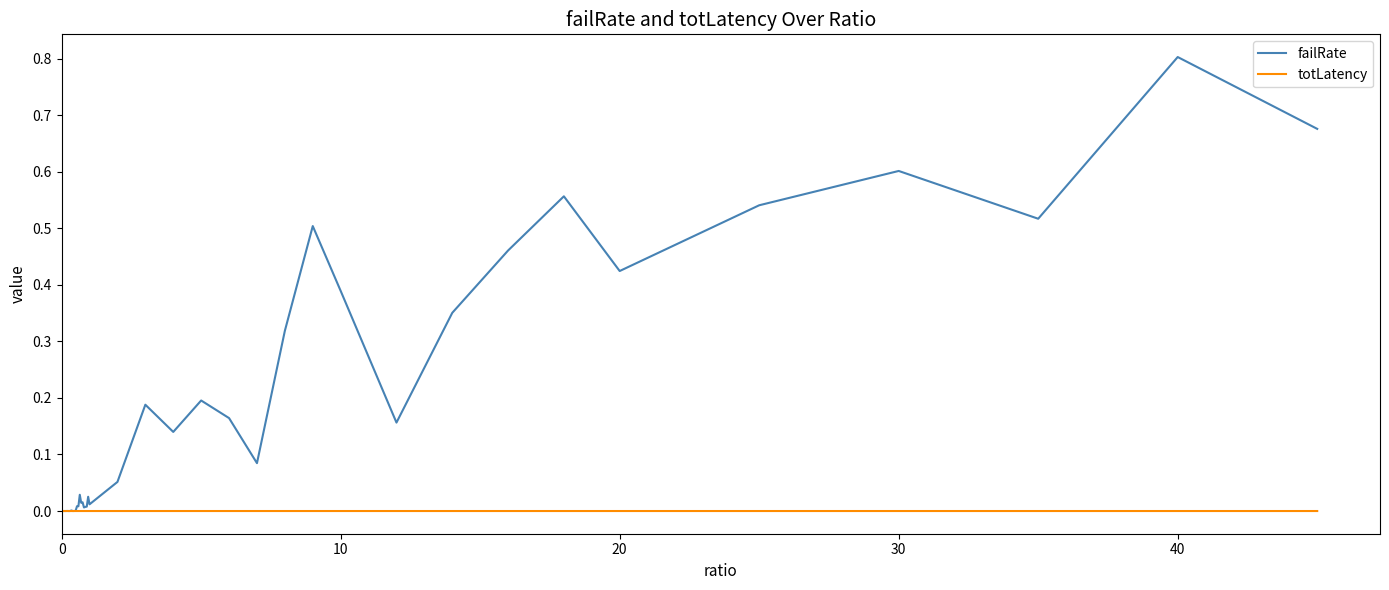

After their last crossing, which series has the higher values: failRate or totLatency?

failRate